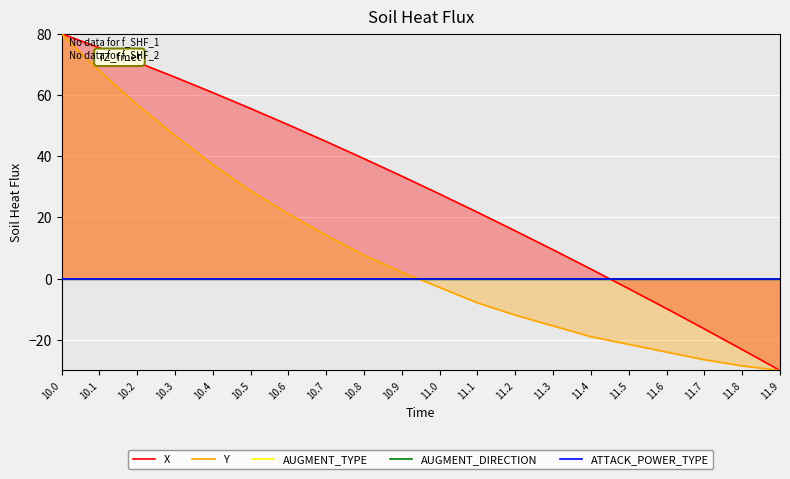

Reading left to right, list all the values displayed in this chart.

X: 10.0=80.0	10.1=75.4	10.2=70.7	10.3=65.8	10.4=60.8	10.5=55.6	10.6=50.3	10.7=44.8	10.8=39.2	10.9=33.5	11.0=27.6	11.1=21.7	11.2=15.6	11.3=9.4	11.4=3.1	11.5=-3.3	11.6=-9.8	11.7=-16.4	11.8=-23.2	11.9=-30.0
Y: 10.0=80.0	10.1=67.9	10.2=56.9	10.3=46.8	10.4=37.3	10.5=28.8	10.6=21.2	10.7=14.2	10.8=7.7	10.9=2.1	11.0=-2.9	11.1=-7.9	11.2=-11.9	11.3=-15.4	11.4=-18.9	11.5=-21.5	11.6=-24.0	11.7=-26.5	11.8=-28.5	11.9=-30.0
AUGMENT_TYPE: 10.0=0.0	10.1=0.0	10.2=0.0	10.3=0.0	10.4=0.0	10.5=0.0	10.6=0.0	10.7=0.0	10.8=0.0	10.9=0.0	11.0=0.0	11.1=0.0	11.2=0.0	11.3=0.0	11.4=0.0	11.5=0.0	11.6=0.0	11.7=0.0	11.8=0.0	11.9=0.0
AUGMENT_DIRECTION: 10.0=0.0	10.1=0.0	10.2=0.0	10.3=0.0	10.4=0.0	10.5=0.0	10.6=0.0	10.7=0.0	10.8=0.0	10.9=0.0	11.0=0.0	11.1=0.0	11.2=0.0	11.3=0.0	11.4=0.0	11.5=0.0	11.6=0.0	11.7=0.0	11.8=0.0	11.9=0.0
ATTACK_POWER_TYPE: 10.0=0.0	10.1=0.0	10.2=0.0	10.3=0.0	10.4=0.0	10.5=0.0	10.6=0.0	10.7=0.0	10.8=0.0	10.9=0.0	11.0=0.0	11.1=0.0	11.2=0.0	11.3=0.0	11.4=0.0	11.5=0.0	11.6=0.0	11.7=0.0	11.8=0.0	11.9=0.0